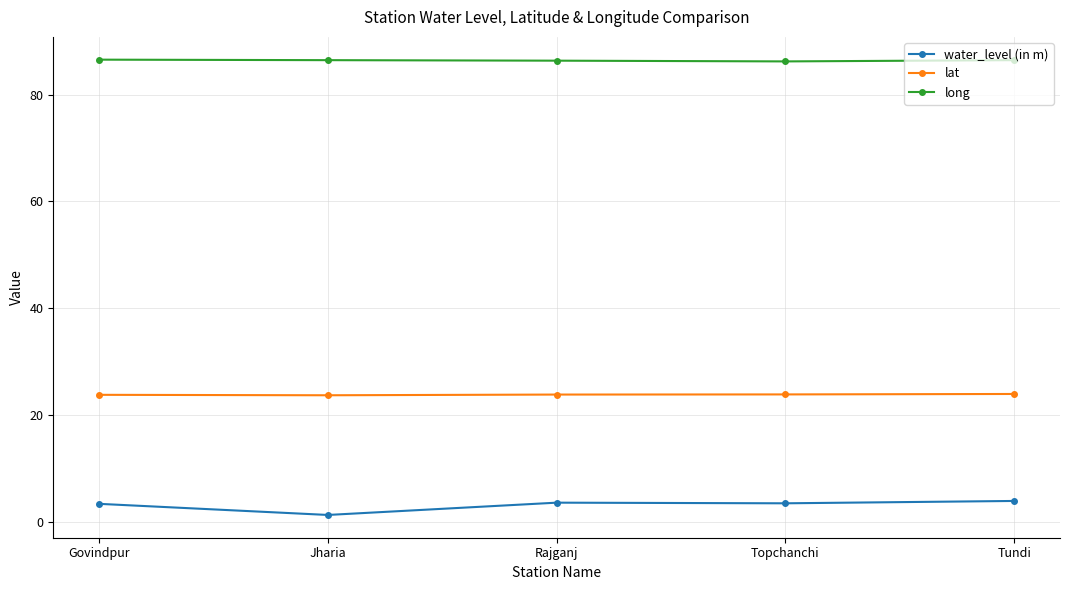

At Rajganj, list the series in order from largest to smallest.

long, lat, water_level (in m)